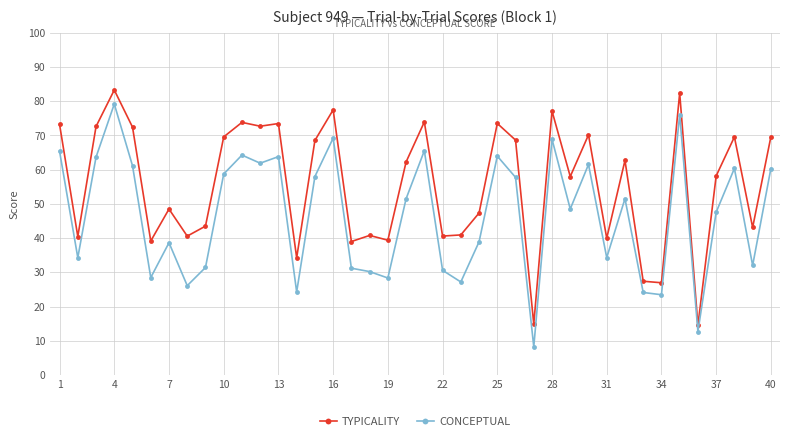

True or false: CONCEPTUAL has more than 2 points higher than both neighbors.

True